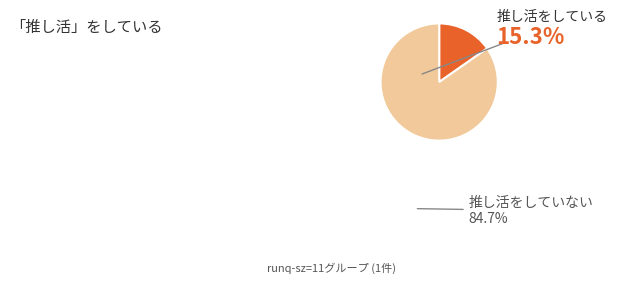

What is the largest slice in the pie chart?

推し活をしていない